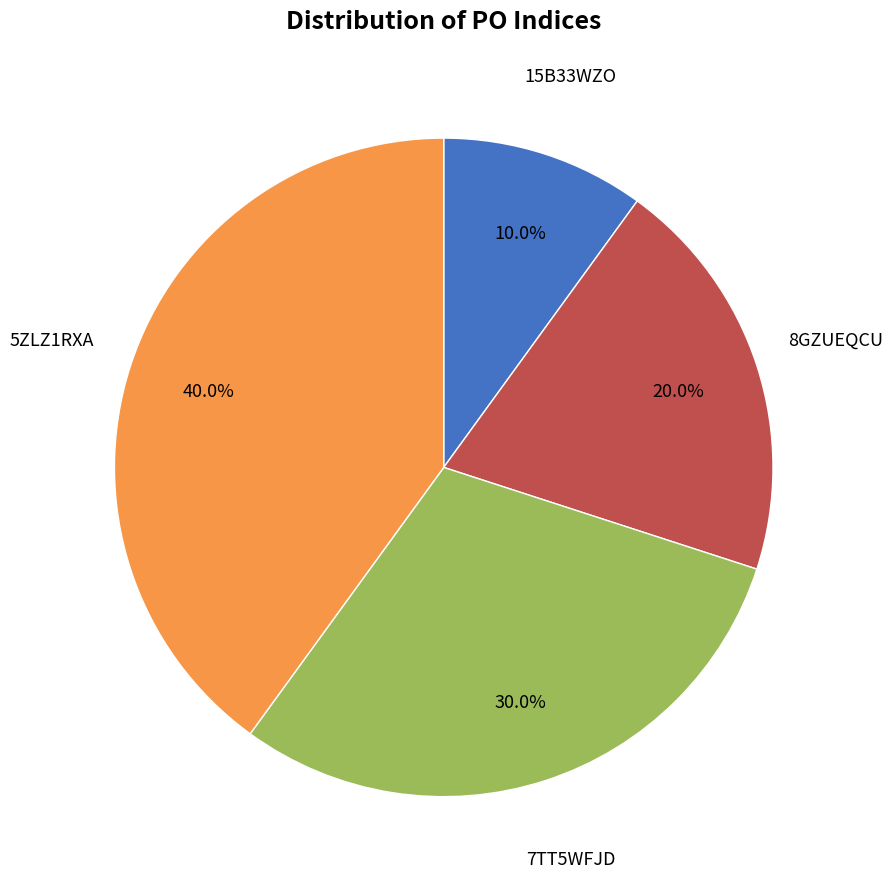

Does any single category account for the majority?

No